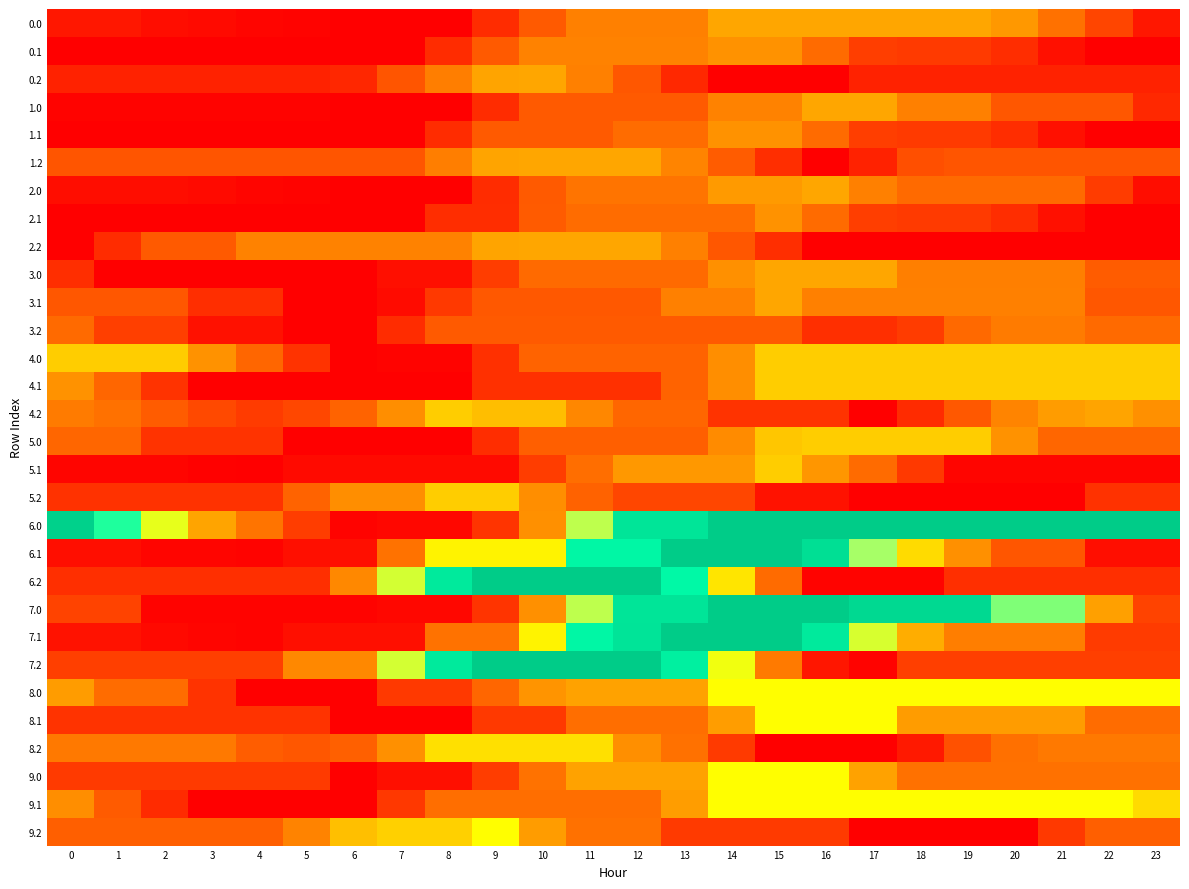

Reading right to left, transcribe all the data shown in this chart.

0.0: 23=31.2	22=84.8	21=138.3	20=191.8	19=212.0	18=212.0	17=212.0	16=212.0	15=212.0	14=212.0	13=159.5	12=159.5	11=159.5	10=109.0	9=56.5	8=4.3	7=4.2	6=4.2	5=8.1	4=11.4	3=16.4	2=20.8	1=31.2	0=31.2
0.1: 23=4.2	22=4.2	21=24.3	20=57.0	19=71.7	18=71.9	17=76.4	16=129.9	15=183.4	14=183.4	13=161.7	12=161.7	11=161.7	10=161.7	9=109.2	8=56.7	7=4.2	6=4.2	5=4.2	4=4.2	3=4.2	2=4.2	1=4.2	0=4.2
0.2: 23=44.7	22=44.7	21=44.7	20=44.7	19=44.7	18=44.7	17=44.7	16=4.2	15=4.2	14=4.2	13=51.4	12=104.9	11=158.5	10=212.0	9=208.0	8=155.5	7=103.0	6=50.6	5=44.7	4=44.7	3=44.7	2=44.7	1=44.7	0=44.7
1.0: 23=51.4	22=104.9	21=104.9	20=104.9	19=158.5	18=158.5	17=212.0	16=212.0	15=161.4	14=161.4	13=109.0	12=109.0	11=109.0	10=109.0	9=56.5	8=4.3	7=4.2	6=4.2	5=8.1	4=8.1	3=8.1	2=8.1	1=8.1	0=8.1
1.1: 23=4.2	22=4.2	21=24.3	20=57.0	19=71.7	18=71.9	17=76.4	16=129.9	15=183.4	14=183.4	13=131.0	12=131.0	11=109.2	10=109.2	9=109.2	8=56.7	7=4.2	6=4.2	5=4.2	4=4.2	3=4.2	2=4.2	1=4.2	0=4.2
1.2: 23=103.0	22=103.0	21=103.0	20=103.0	19=103.0	18=97.2	17=44.7	16=4.2	15=57.8	14=111.3	13=164.8	12=212.0	11=212.0	10=212.0	9=208.0	8=155.5	7=103.0	6=103.0	5=103.0	4=103.0	3=103.0	2=103.0	1=103.0	0=103.0
2.0: 23=20.8	22=74.3	21=127.8	20=127.8	19=127.8	18=127.8	17=158.5	16=212.0	15=194.3	14=194.3	13=141.9	12=141.9	11=141.9	10=109.0	9=56.5	8=4.3	7=4.2	6=4.2	5=8.1	4=11.4	3=16.4	2=20.8	1=20.8	0=20.8
2.1: 23=4.8	22=4.2	21=24.3	20=57.0	19=71.7	18=71.9	17=76.4	16=129.9	15=183.4	14=131.0	13=131.0	12=131.0	11=131.0	10=109.8	9=57.3	8=57.3	7=4.8	6=4.8	5=4.8	4=4.8	3=4.8	2=4.8	1=4.8	0=4.8
2.2: 23=4.2	22=4.2	21=4.2	20=4.2	19=4.2	18=4.2	17=4.2	16=4.2	15=57.8	14=104.9	13=158.5	12=212.0	11=212.0	10=212.0	9=208.0	8=161.7	7=161.7	6=161.7	5=161.7	4=161.7	3=109.2	2=109.2	1=56.7	0=4.2
3.0: 23=111.3	22=111.3	21=157.6	20=157.6	19=157.6	18=157.6	17=211.1	16=211.1	15=212.0	14=180.8	13=128.4	12=128.4	11=128.4	10=128.4	9=75.9	8=23.4	7=23.3	6=4.2	5=4.2	4=4.2	3=4.2	2=4.2	1=4.2	0=57.8
3.1: 23=104.9	22=104.9	21=158.5	20=158.5	19=158.5	18=158.5	17=158.5	16=158.5	15=212.0	14=159.5	13=159.5	12=107.1	11=107.1	10=107.1	9=107.1	8=71.1	7=18.6	6=4.2	5=4.2	4=57.8	3=57.8	2=104.9	1=104.9	0=104.9
3.2: 23=128.1	22=128.1	21=151.7	20=151.7	19=127.2	18=74.7	17=60.1	16=60.1	15=109.1	14=109.1	13=109.1	12=109.1	11=109.1	10=109.1	9=109.1	8=109.1	7=56.7	6=4.2	5=4.2	4=25.3	3=25.3	2=78.8	1=78.8	0=128.1
4.0: 23=236.0	22=236.0	21=236.0	20=236.0	19=236.0	18=236.0	17=236.0	16=236.0	15=236.0	14=178.0	13=119.6	12=119.6	11=119.6	10=119.6	9=61.2	8=9.0	7=8.9	6=4.7	5=64.3	4=123.9	3=183.5	2=236.0	1=236.0	0=236.0
4.1: 23=236.0	22=236.0	21=236.0	20=236.0	19=236.0	18=236.0	17=236.0	16=236.0	15=236.0	14=177.6	13=119.2	12=60.8	11=60.8	10=60.8	9=60.8	8=4.7	7=4.7	6=4.7	5=4.7	4=4.7	3=4.7	2=64.3	1=123.9	0=183.5
4.2: 23=180.4	22=209.2	21=197.7	20=165.4	19=107.0	18=54.0	17=4.7	16=64.3	15=64.3	14=64.3	13=123.9	12=123.9	11=168.4	10=228.0	9=228.0	8=236.0	7=177.6	6=119.2	5=87.6	4=73.6	3=89.2	2=111.4	1=138.2	0=152.0
5.0: 23=123.9	22=123.9	21=123.9	20=183.5	19=236.0	18=236.0	17=236.0	16=236.0	15=232.2	14=173.8	13=115.4	12=115.4	11=115.4	10=115.4	9=57.0	8=4.8	7=4.7	6=4.7	5=4.7	4=64.3	3=64.3	2=64.3	1=123.9	0=123.9
5.1: 23=11.1	22=11.1	21=11.1	20=11.1	19=11.1	18=70.7	17=130.3	16=189.9	15=236.0	14=192.3	13=192.3	12=192.3	11=133.9	10=75.5	9=17.1	8=17.1	7=17.1	6=17.1	5=17.1	4=4.7	3=6.4	2=11.1	1=11.1	0=11.1
5.2: 23=63.1	22=63.1	21=4.7	20=4.7	19=4.7	18=4.7	17=4.7	16=26.1	15=26.1	14=85.7	13=85.7	12=85.7	11=117.9	10=177.5	9=236.0	8=236.0	7=177.6	6=177.6	5=119.2	4=63.1	3=63.1	2=63.1	1=63.1	0=63.1
6.0: 23=476.0	22=476.0	21=476.0	20=476.0	19=476.0	18=476.0	17=476.0	16=476.0	15=476.0	14=476.0	13=417.3	12=417.3	11=299.5	10=181.7	9=65.4	8=13.3	7=13.2	6=9.5	5=76.0	4=142.0	3=209.5	2=276.6	1=349.6	0=462.2
6.1: 23=21.2	22=21.2	21=103.9	20=103.9	19=181.2	18=244.0	17=311.1	16=431.4	15=476.0	14=476.0	13=476.0	12=375.3	11=375.3	10=257.5	9=257.5	8=257.5	7=139.7	6=21.9	5=21.9	4=9.5	3=11.2	2=11.2	1=21.2	0=21.2
6.2: 23=60.3	22=60.3	21=60.3	20=60.3	19=60.3	18=9.5	17=9.5	16=9.5	15=129.7	14=249.9	13=370.1	12=476.0	11=476.0	10=476.0	9=476.0	8=405.6	7=287.8	6=170.0	5=60.3	4=60.3	3=60.3	2=60.3	1=60.3	0=60.3
7.0: 23=82.6	22=202.8	21=323.0	20=323.0	19=443.2	18=443.2	17=443.2	16=476.0	15=476.0	14=476.0	13=417.3	12=417.3	11=299.5	10=181.7	9=65.4	8=13.3	7=13.2	6=9.5	5=9.5	4=9.5	3=9.5	2=9.5	1=82.6	0=82.6
7.1: 23=73.0	22=73.0	21=155.7	20=155.7	19=155.7	18=218.5	17=285.6	16=405.8	15=476.0	14=476.0	13=476.0	12=419.7	11=375.3	10=257.5	9=139.7	8=139.7	7=21.9	6=21.9	5=21.9	4=9.5	3=11.2	2=15.9	1=25.9	0=25.9
7.2: 23=77.8	22=77.8	21=77.8	20=77.8	19=77.8	18=77.8	17=9.5	16=30.9	15=151.1	14=271.3	13=391.5	12=476.0	11=476.0	10=476.0	9=476.0	8=405.6	7=287.8	6=170.0	5=170.0	4=77.8	3=77.8	2=77.8	1=77.8	0=77.8
8.0: 23=264.0	22=264.0	21=264.0	20=264.0	19=264.0	18=264.0	17=264.0	16=264.0	15=264.0	14=264.0	13=205.3	12=205.3	11=205.3	10=187.6	9=122.9	8=70.7	7=70.6	6=5.3	5=5.3	4=5.3	3=64.0	2=130.7	1=130.7	0=197.3
8.1: 23=130.7	22=130.7	21=197.3	20=197.3	19=197.3	18=197.3	17=264.0	16=264.0	15=264.0	14=198.7	13=133.3	12=133.3	11=133.3	10=70.6	9=70.6	8=5.3	7=5.3	6=5.3	5=64.0	4=64.0	3=64.0	2=64.0	1=64.0	0=64.0
8.2: 23=149.1	22=149.1	21=149.1	20=137.5	19=99.1	18=33.8	17=5.3	16=5.3	15=5.3	14=72.0	13=138.6	12=180.2	11=246.8	10=246.8	9=246.8	8=246.8	7=181.5	6=116.2	5=105.4	4=112.3	3=149.1	2=149.1	1=149.1	0=149.1
9.0: 23=138.6	22=138.6	21=138.6	20=138.6	19=138.6	18=138.6	17=205.3	16=264.0	15=264.0	14=264.0	13=205.3	12=205.3	11=205.3	10=140.0	9=75.3	8=23.2	7=23.1	6=5.3	5=72.0	4=72.0	3=72.0	2=72.0	1=72.0	0=72.0
9.1: 23=244.3	22=264.0	21=264.0	20=264.0	19=264.0	18=264.0	17=264.0	16=264.0	15=264.0	14=264.0	13=198.7	12=133.3	11=133.3	10=133.3	9=133.3	8=133.3	7=70.4	6=5.3	5=5.3	4=5.3	3=5.3	2=55.5	1=111.0	0=177.6
9.2: 23=115.7	22=115.7	21=70.6	20=5.3	19=5.3	18=5.3	17=5.3	16=72.0	15=72.0	14=72.0	13=72.0	12=138.6	11=138.6	10=197.3	9=264.0	8=238.2	7=238.2	6=228.6	5=163.4	4=115.7	3=115.7	2=115.7	1=115.7	0=115.7